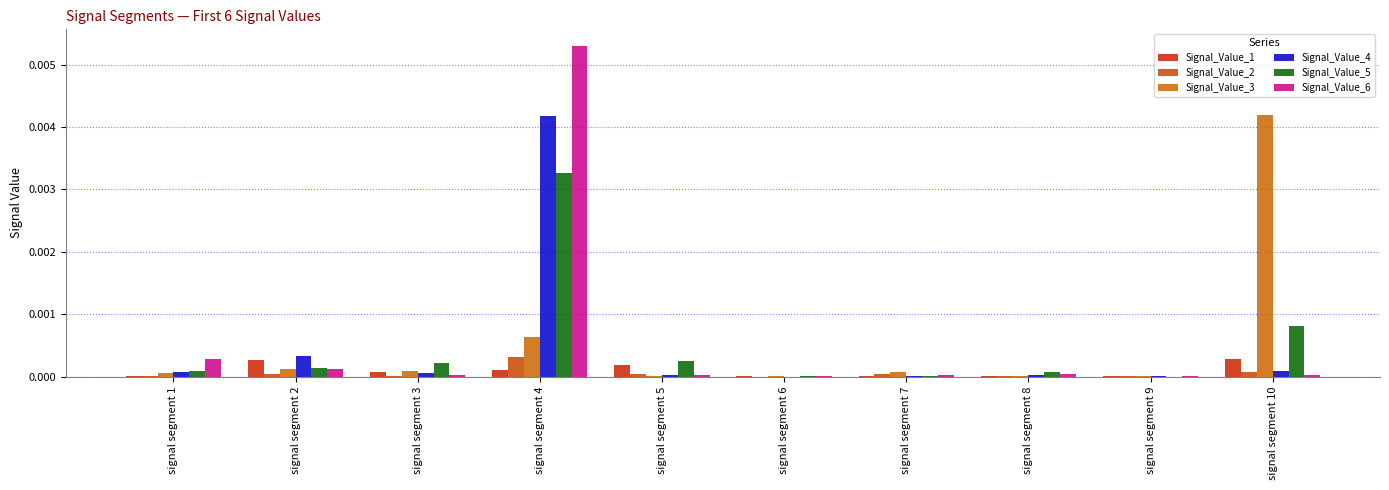

Is it true that Signal_Value_5 equals 0.0 at signal segment 8?

True